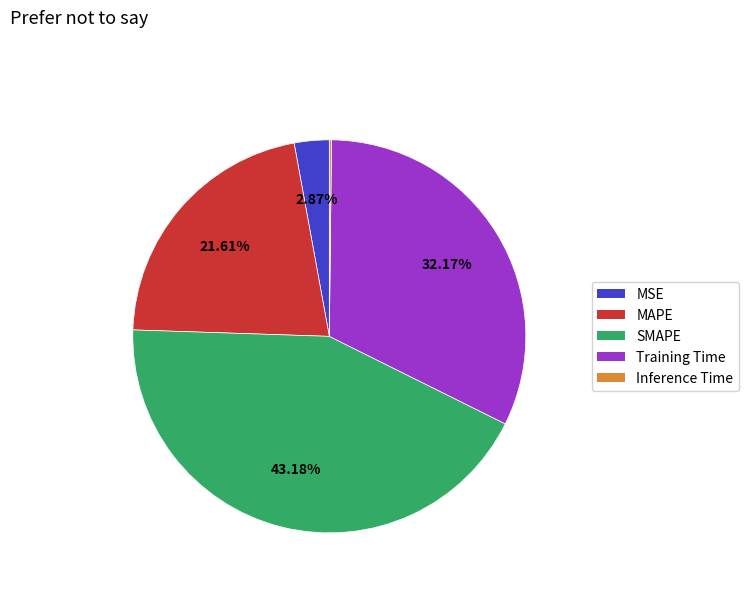

To the nearest percent, what portion does Training Time represent?

32%